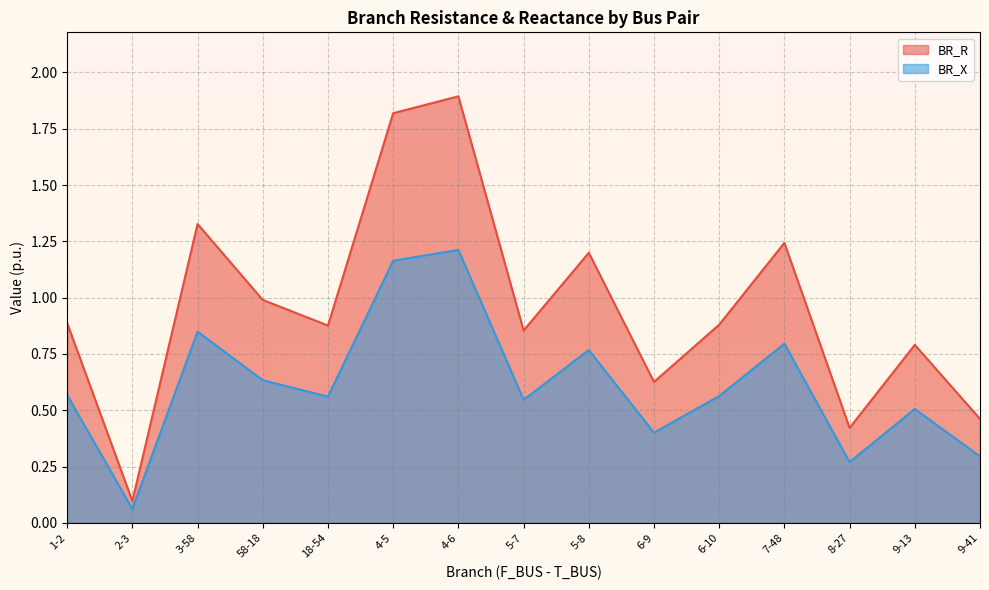

What is the label of the 11th point from the left?

6-10